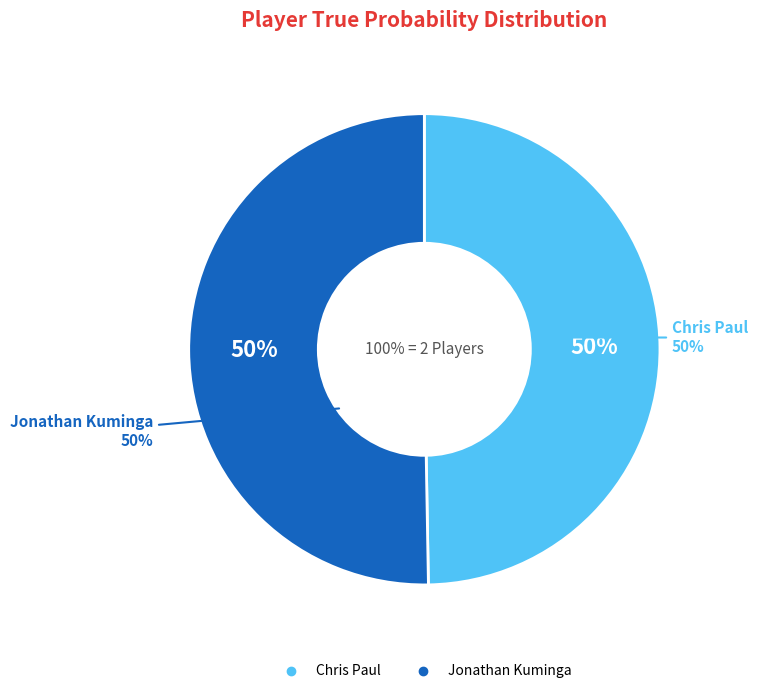

Which has a higher value, Jonathan Kuminga or Chris Paul?

Jonathan Kuminga